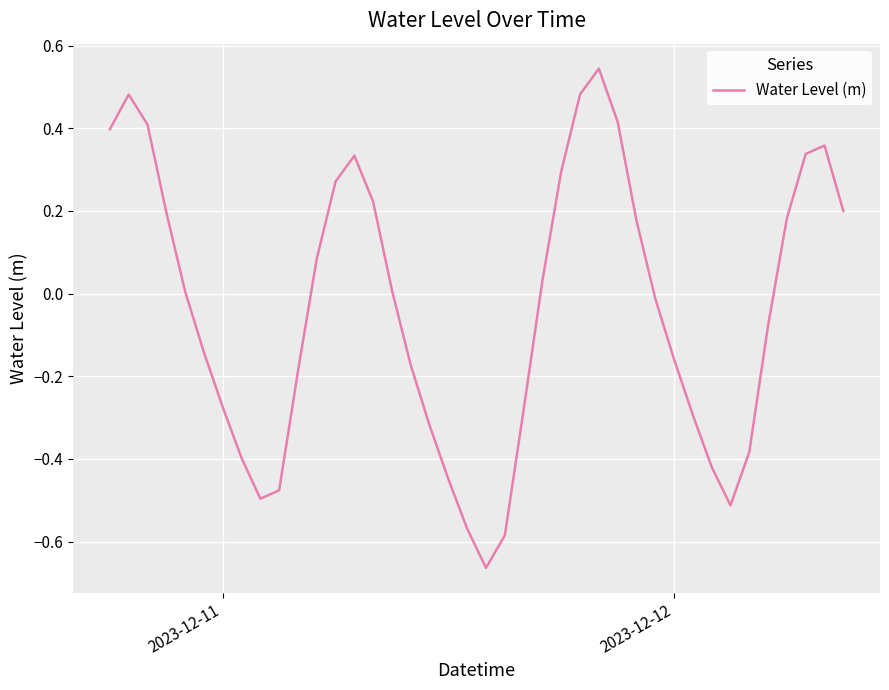

How many lines are shown in the chart?

1